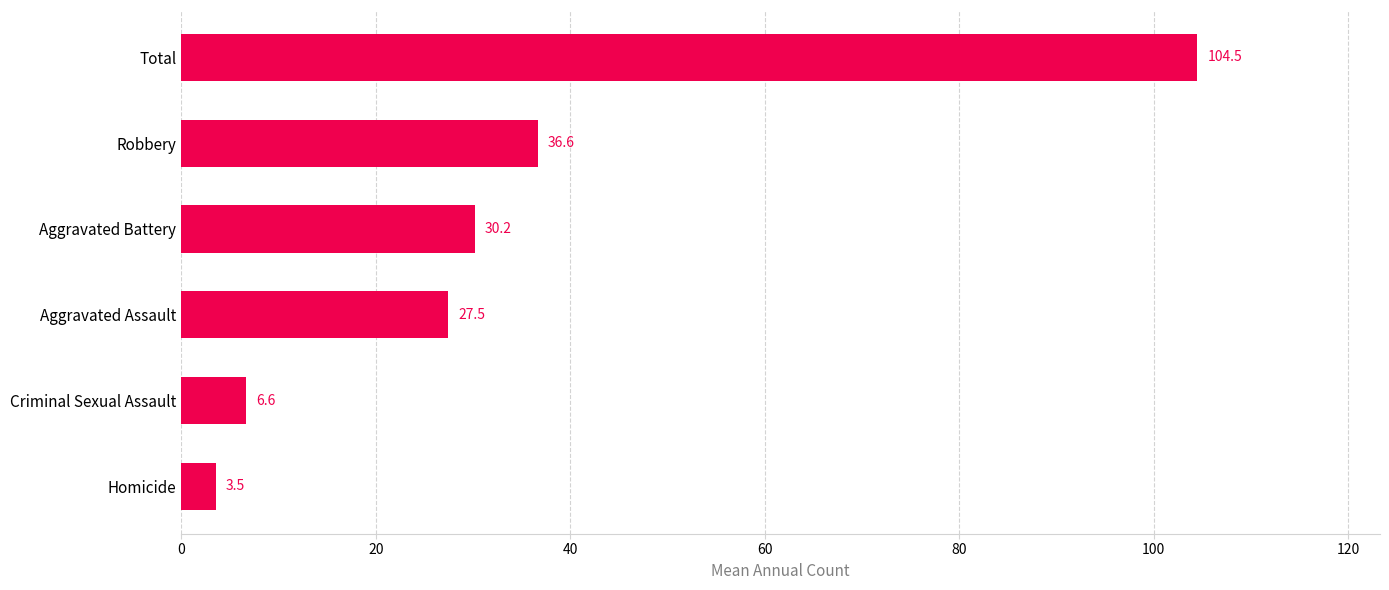

At which category does the chart reach its peak across all series?

Total